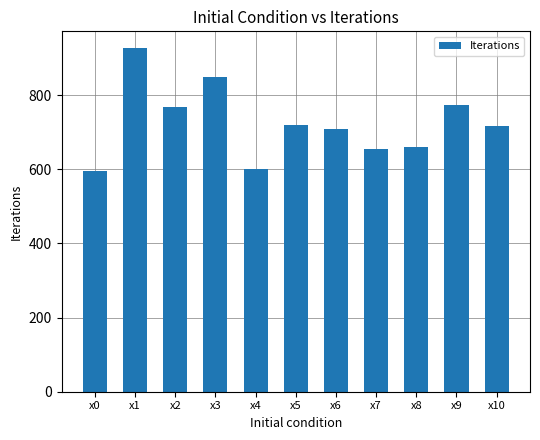

What is the value of the 5th bar from the left?

601